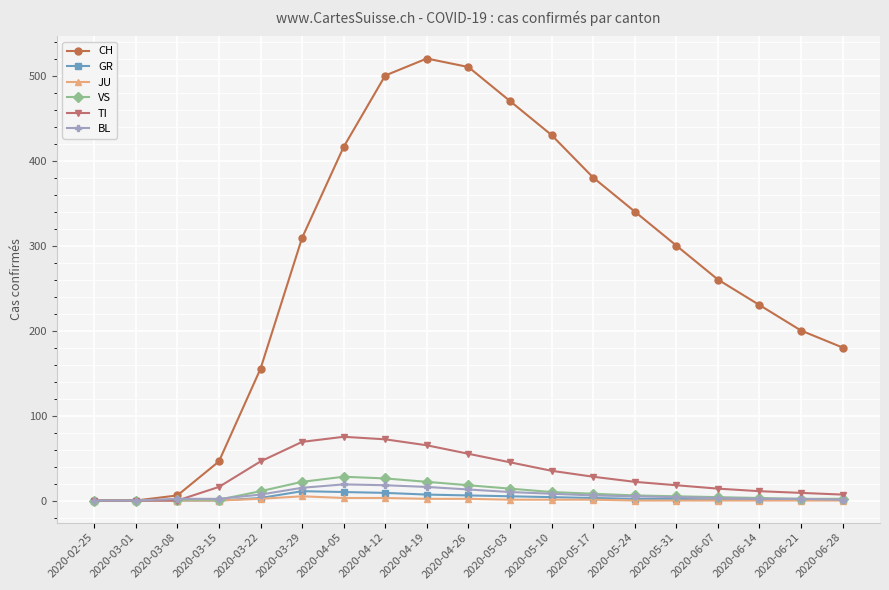

Between 2020-04-05 and 2020-05-10, which series saw the biggest shift?

TI